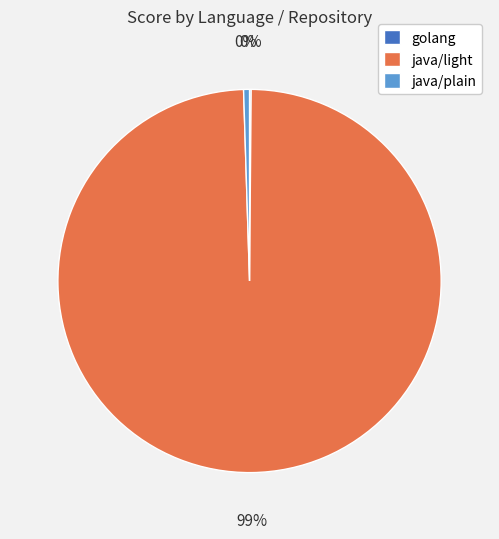

True or false: java/plain accounts for 11% of the total.

False